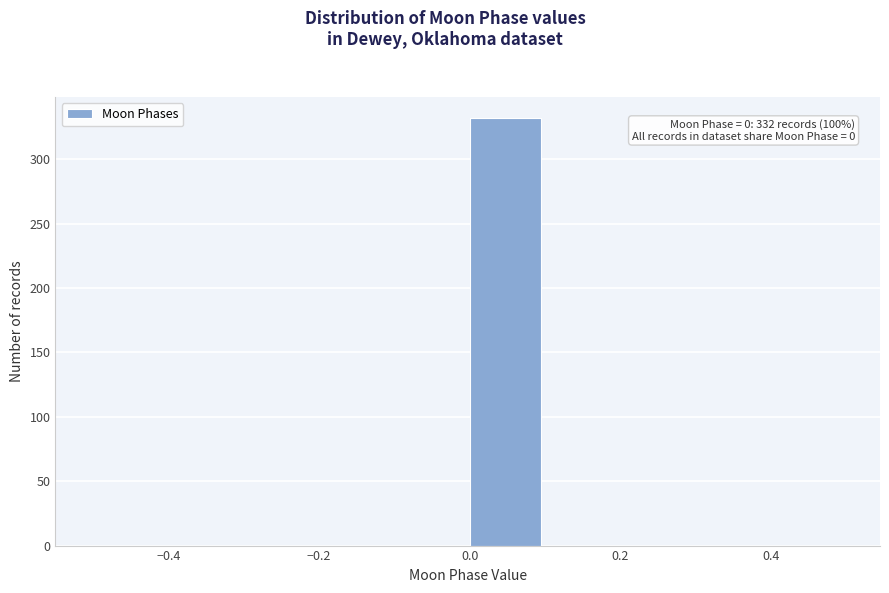

Which range on the x-axis has the tallest bar?

0.0 to 0.1